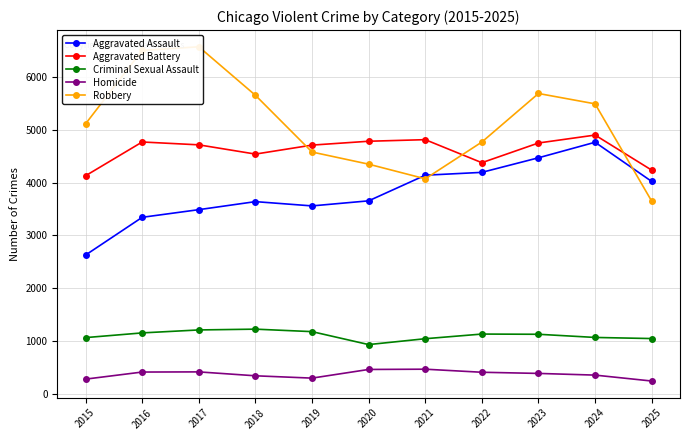

How many interior local valleys does the Homicide series have?

1